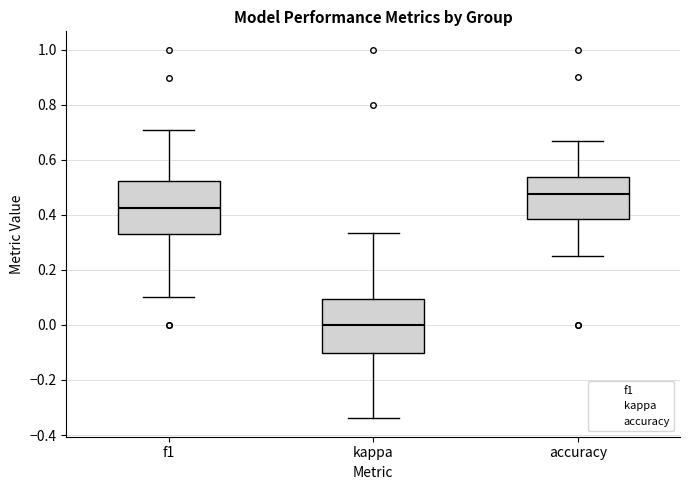

Which box has the lowest median line?

kappa